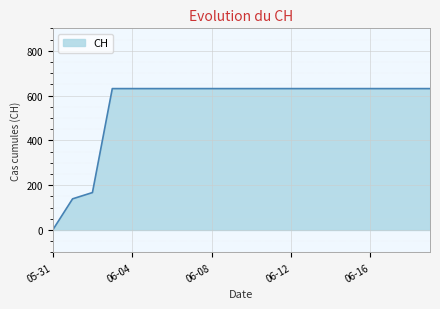

What is the difference between the maximum and minimum values?

631